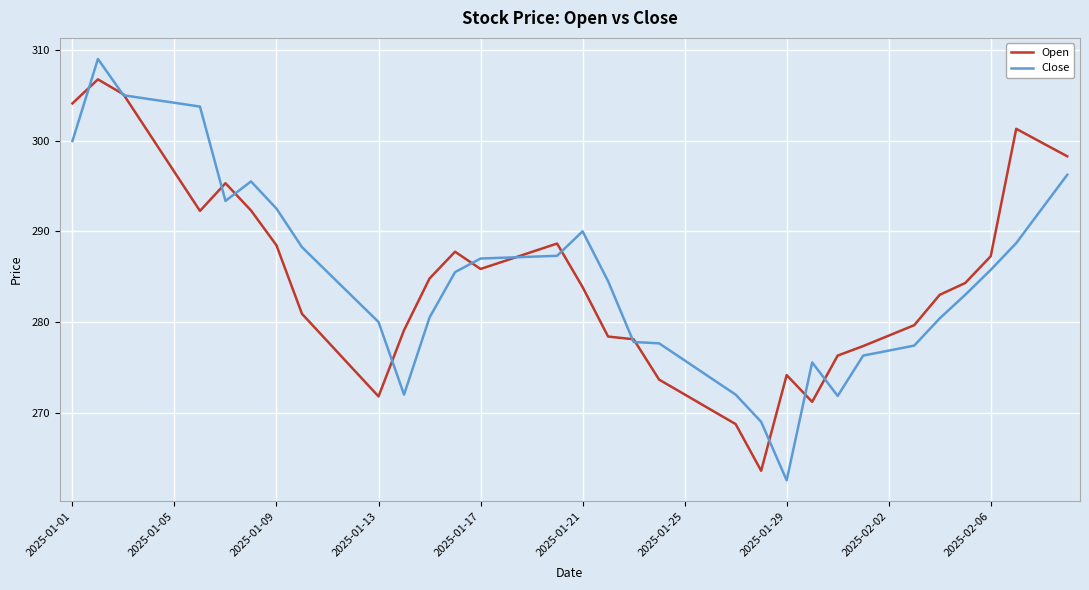

What is the maximum value shown in the chart?

309.0